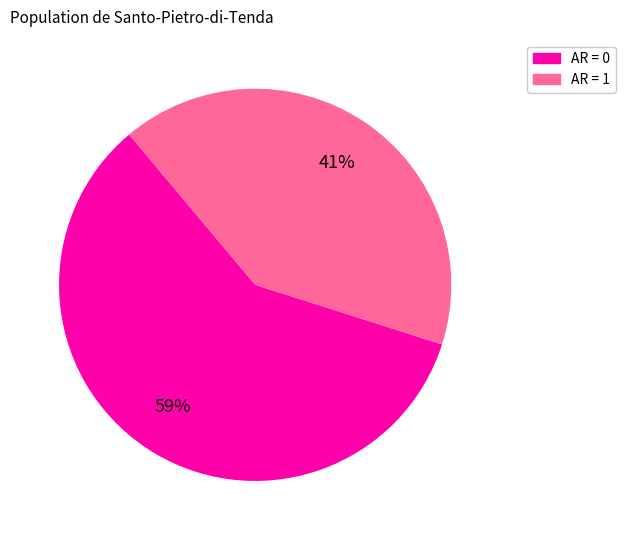

Count the number of slices in the pie.

2